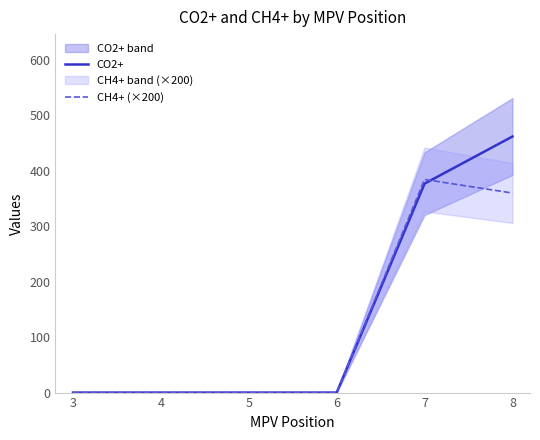

Rank the series by their average value, from lowest to highest.

CH4+ (×200), CO2+